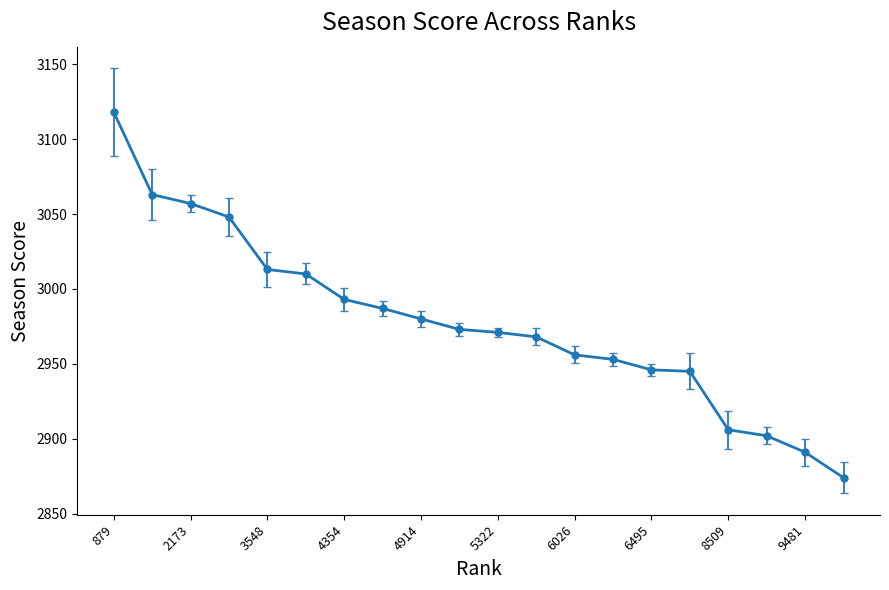

What is the value of the 14th point from the left?

2953